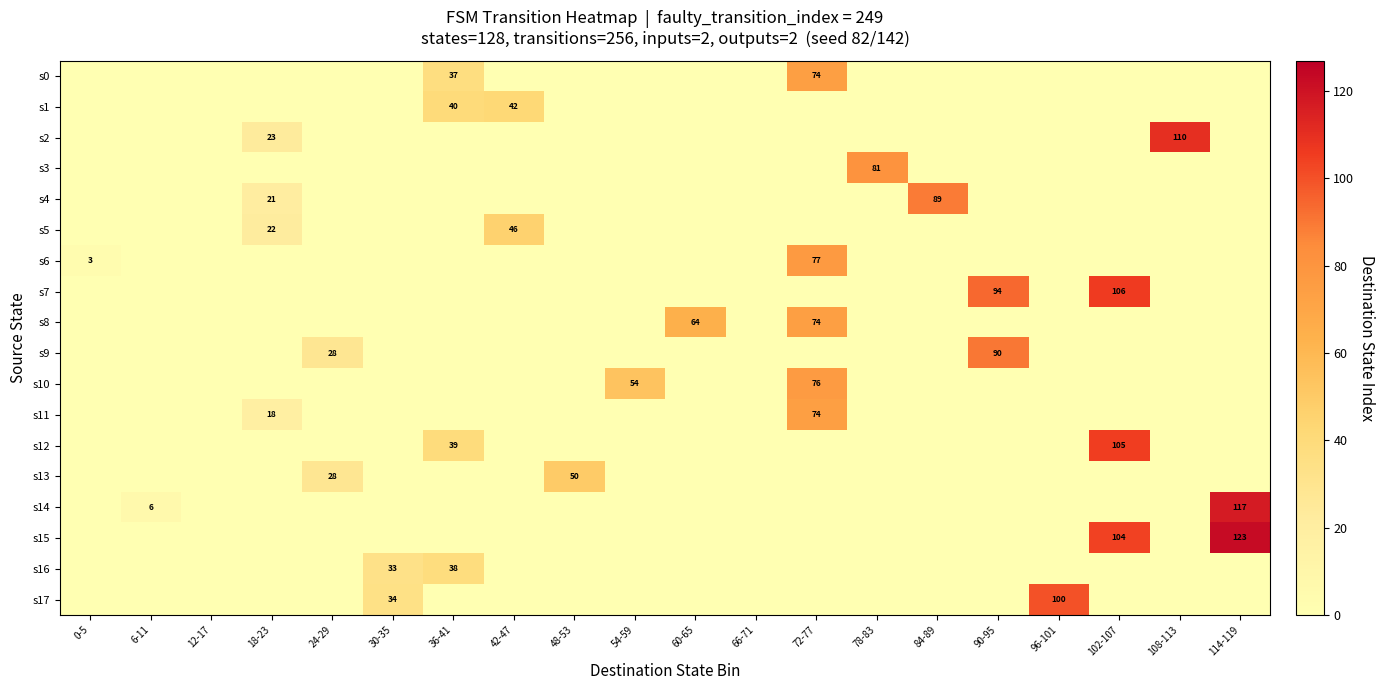

List the labels in order of s7 value, largest first.

102-107, 90-95, 0-5, 6-11, 12-17, 18-23, 24-29, 30-35, 36-41, 42-47, 48-53, 54-59, 60-65, 66-71, 72-77, 78-83, 84-89, 96-101, 108-113, 114-119